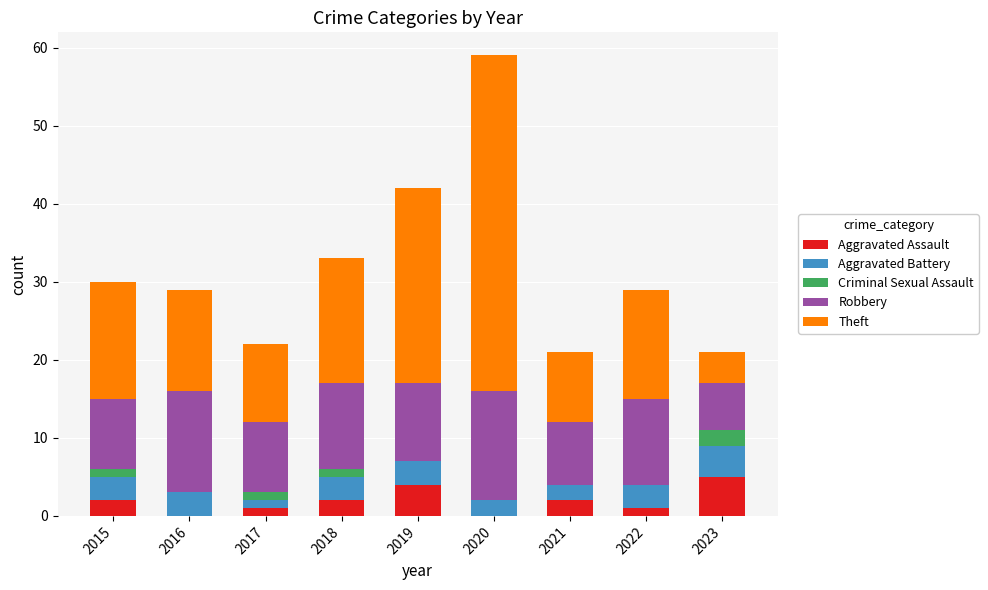

What is the total value across all series at 2023?

21